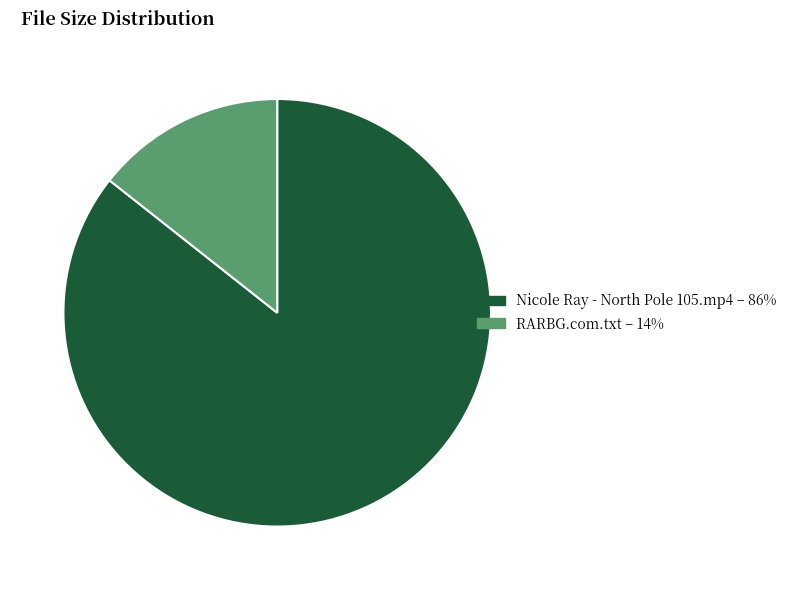

Between Nicole Ray - North Pole 105.mp4 and RARBG.com.txt, which is larger?

Nicole Ray - North Pole 105.mp4